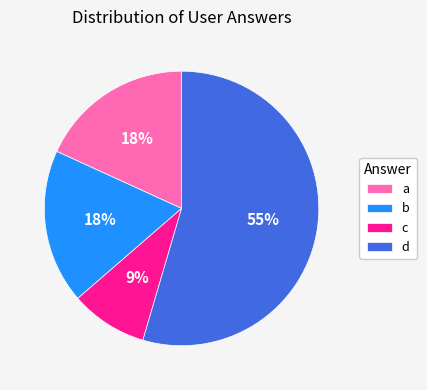

To the nearest percent, what portion does c represent?

9%